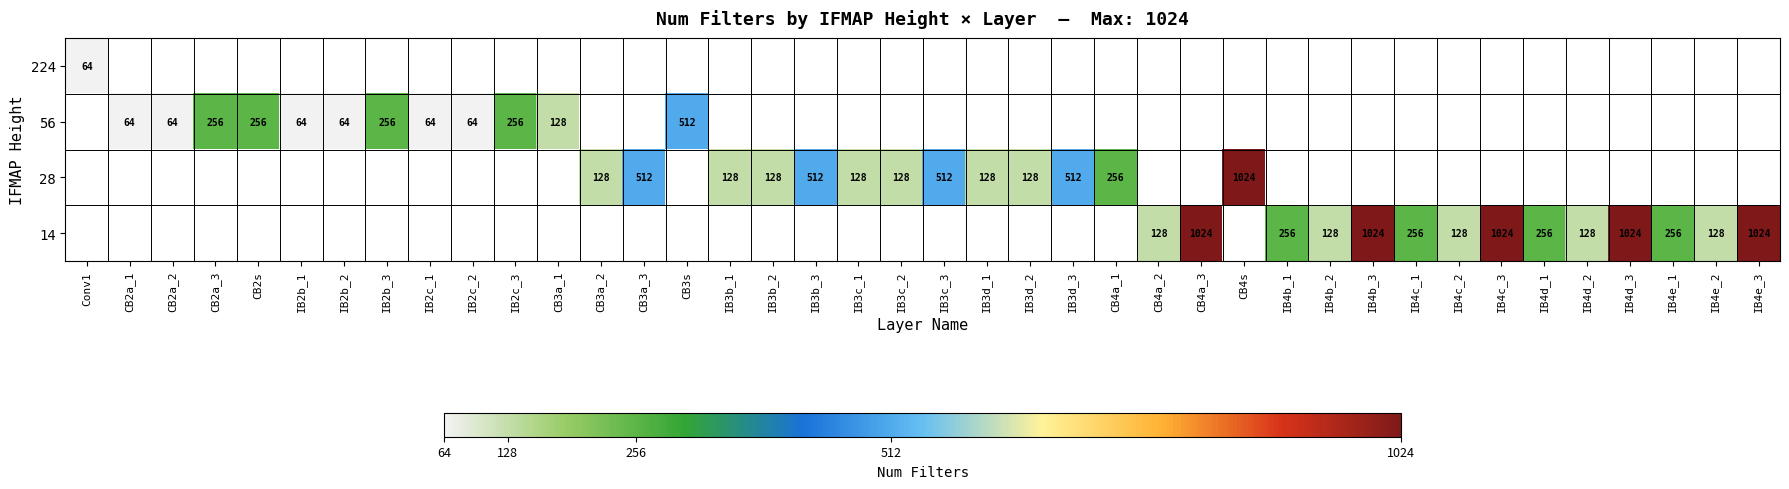

The 14 series shows 128 at IB4c_2. True or false?

True